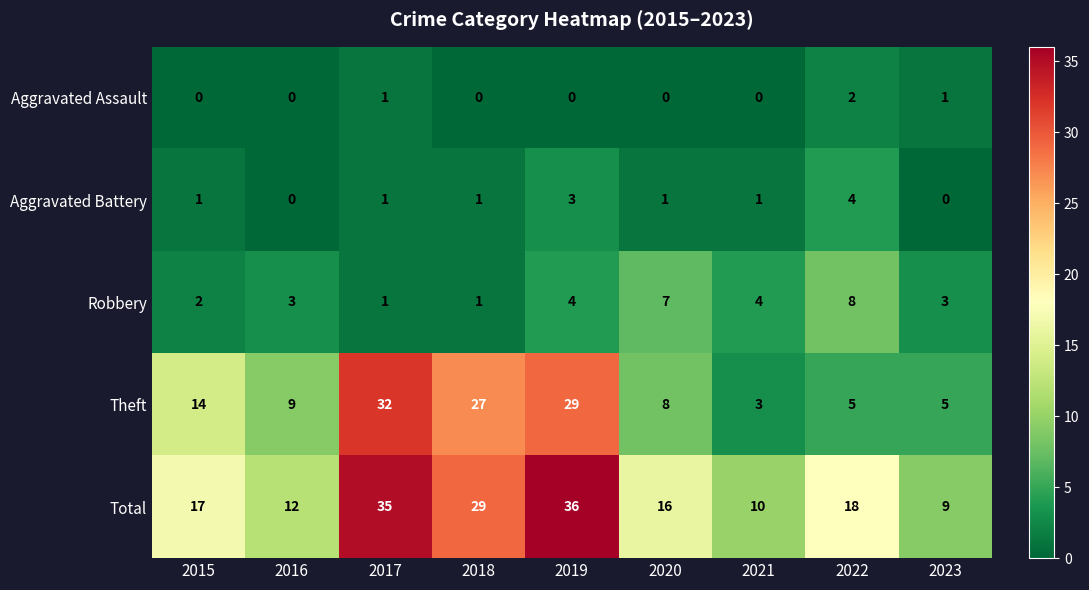

What is the total value across all series at 2022?

37